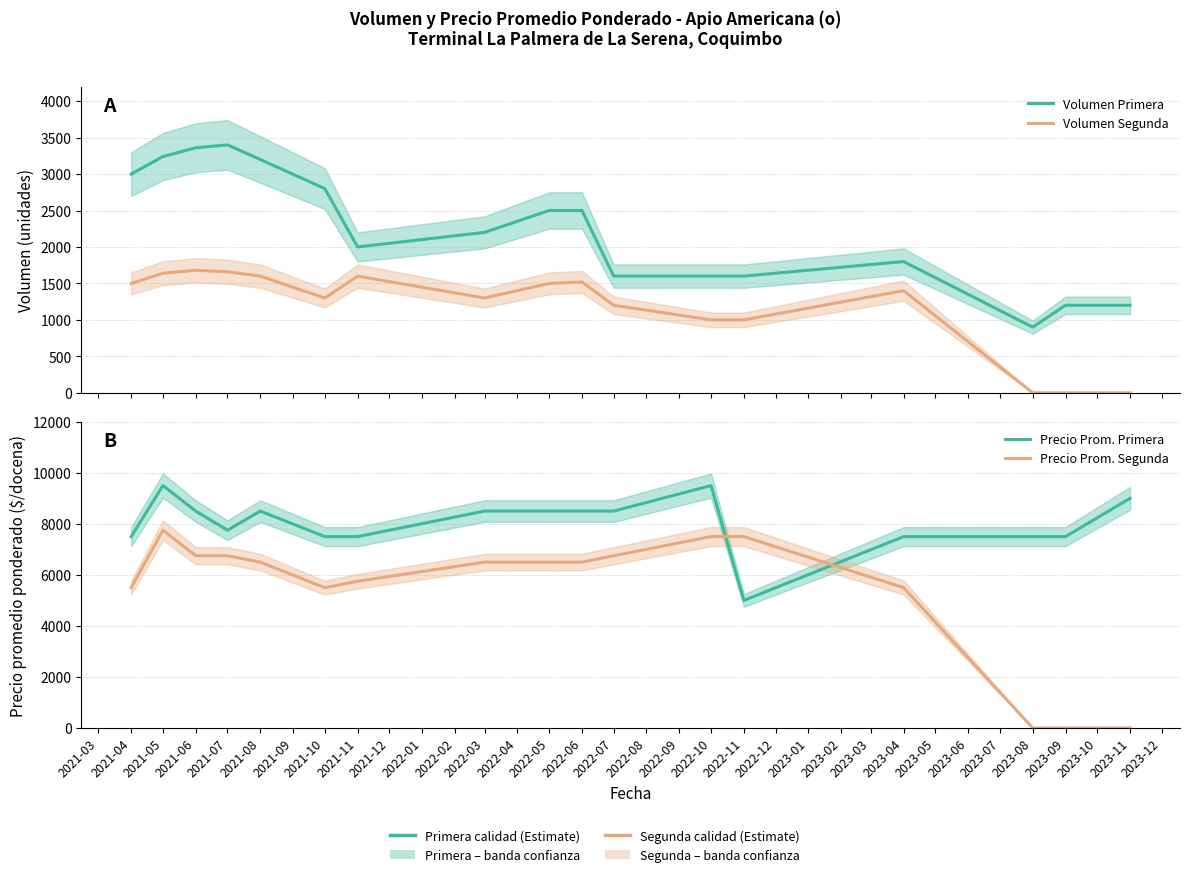

The value of Volumen Primera at 2022-03 is 3173. True or false?

False